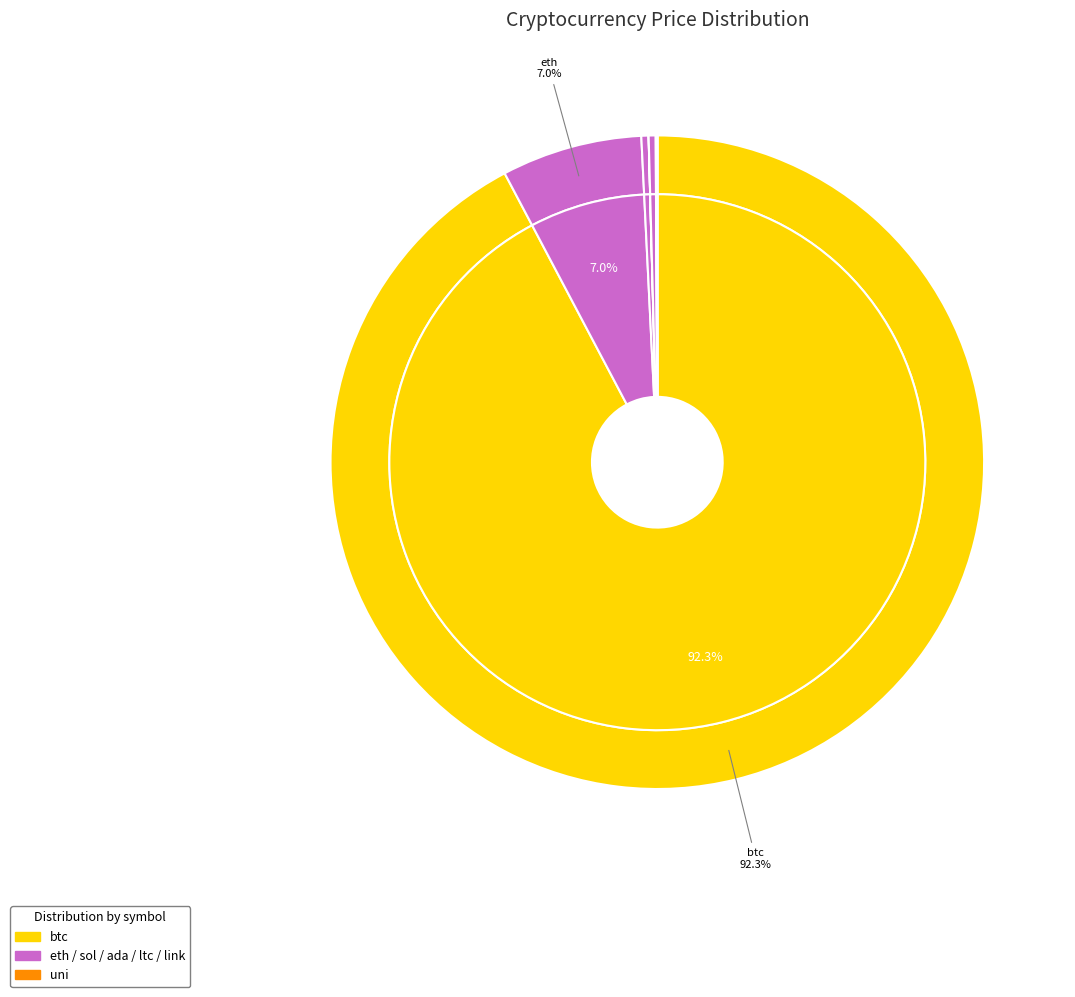

What portion of the pie excludes eth?

93.0%